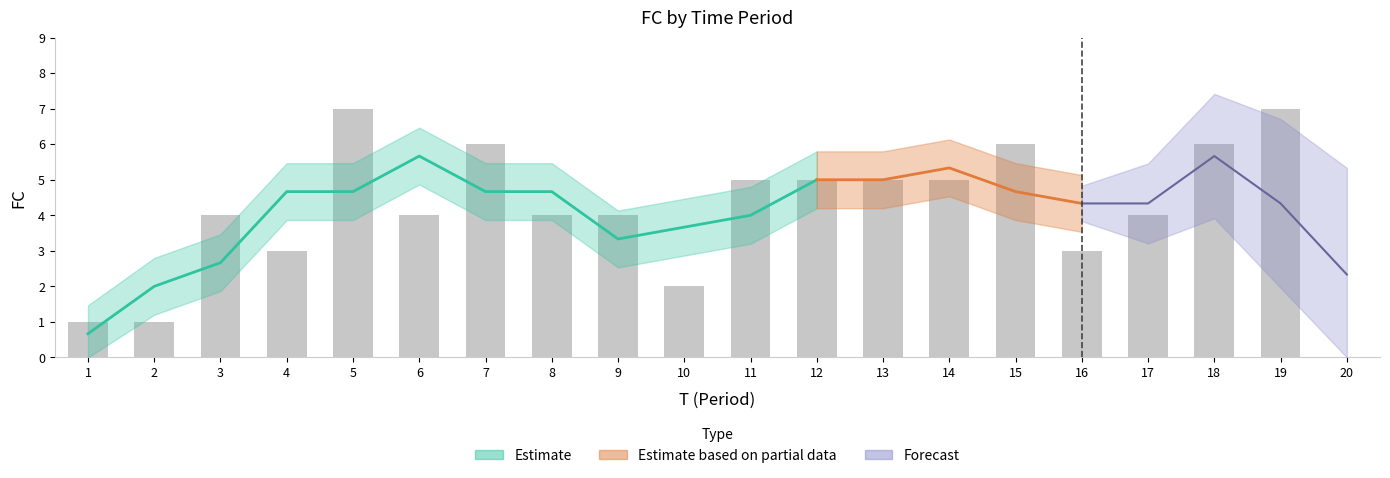

Between 2 and 6, which is larger?

6